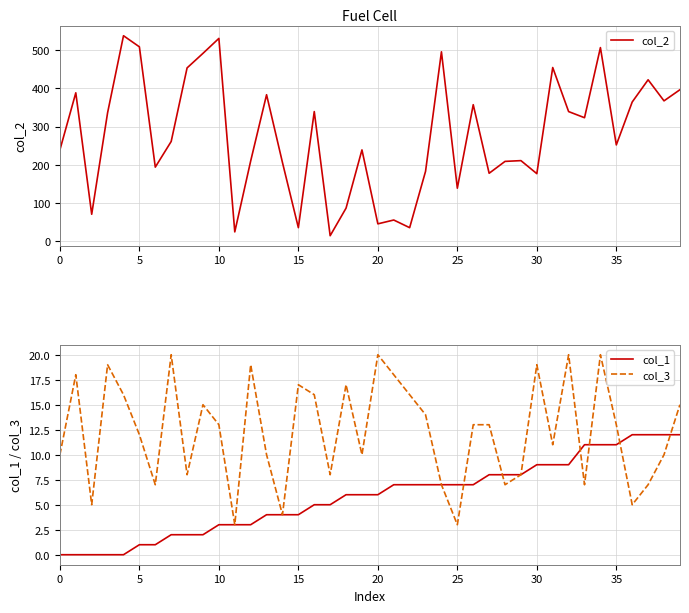

Is it true that col_3 equals 8 at 17?

True